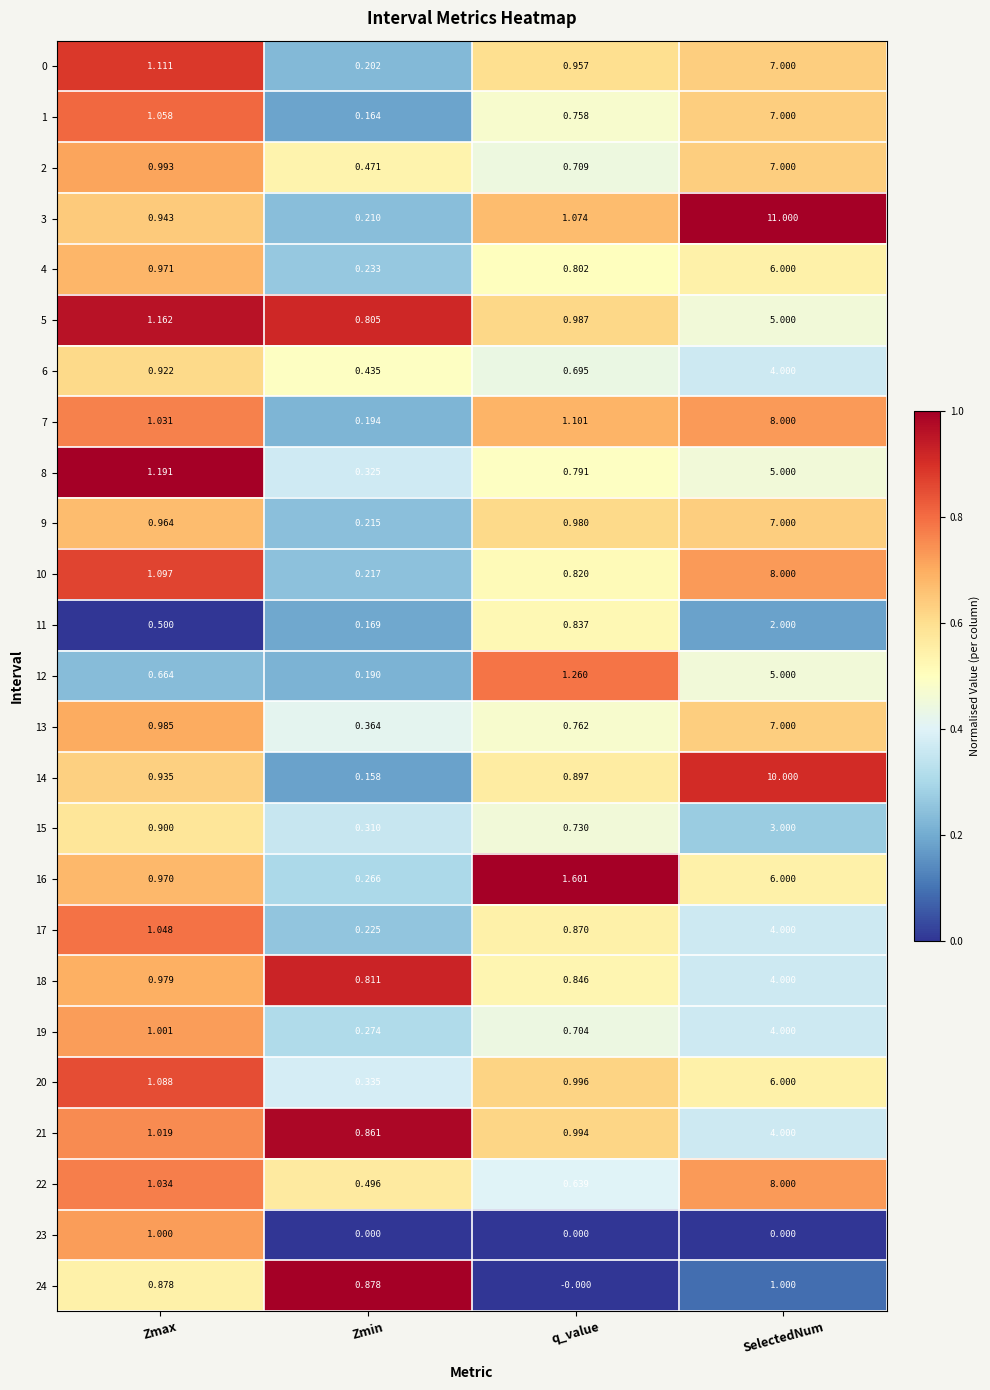

At which label does 1 reach its peak?

SelectedNum